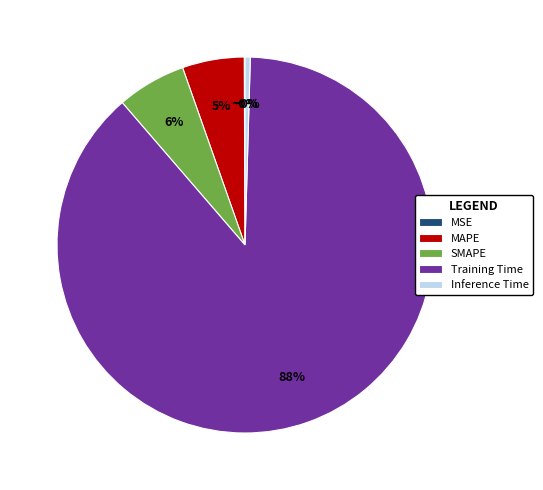

To the nearest percent, what is the average slice percentage?

20%